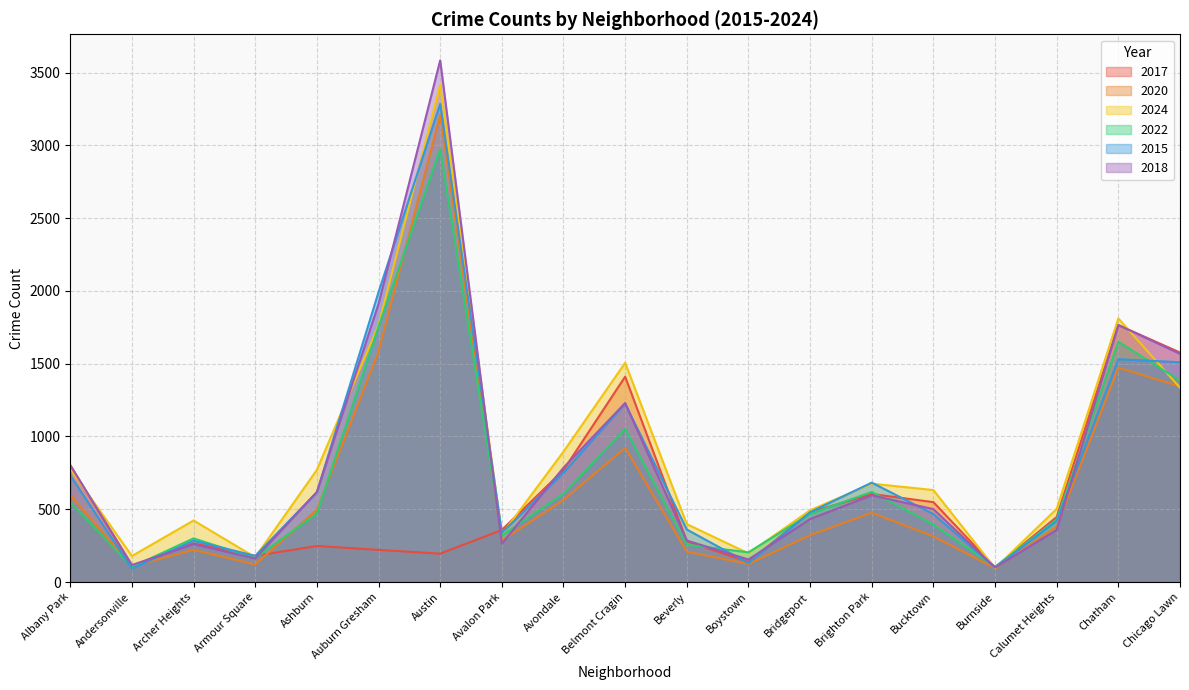

Is it true that 2022 equals 877 at Avondale?

False